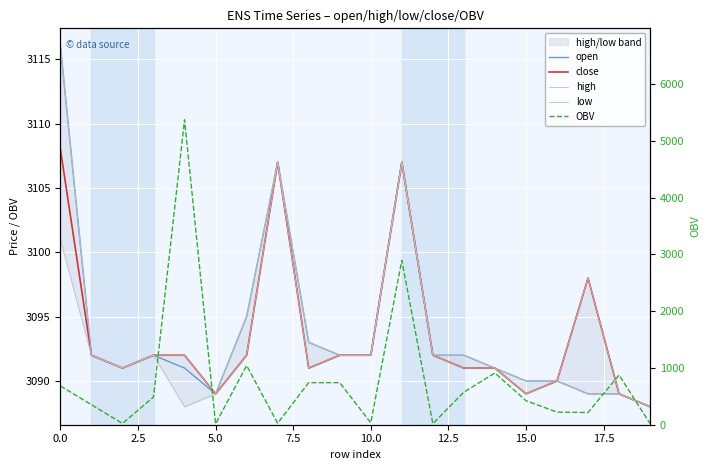

In high, how many points are higher than both neighbors (excluding endpoints)?

3